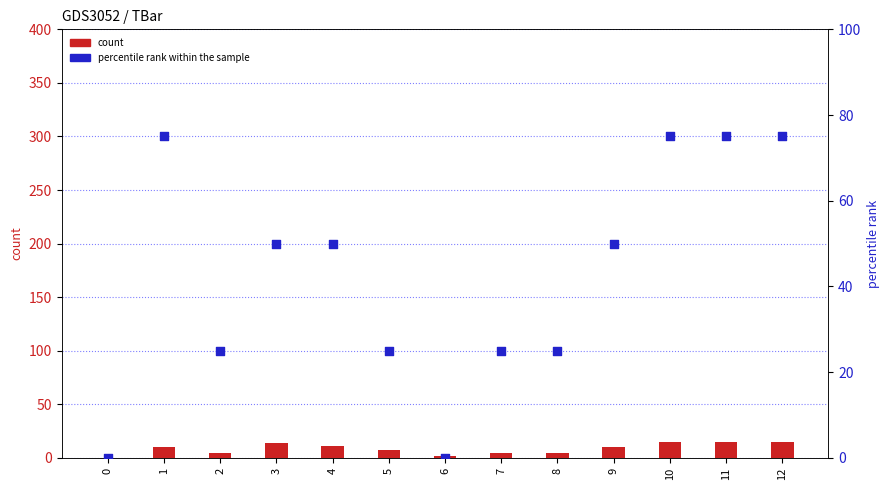

Which series reaches the minimum Y coordinate?

count